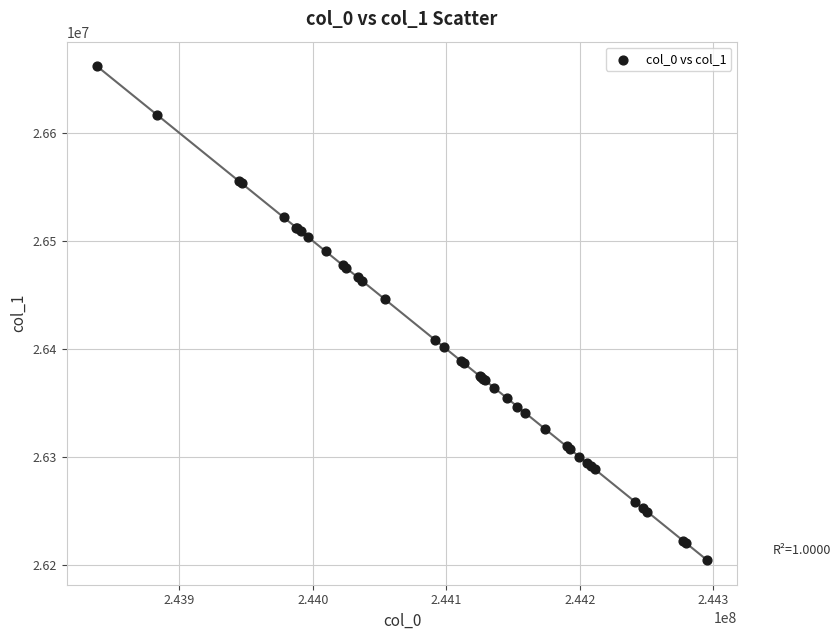

What Y value in the scatter plot is closest to 26433288?

26445971